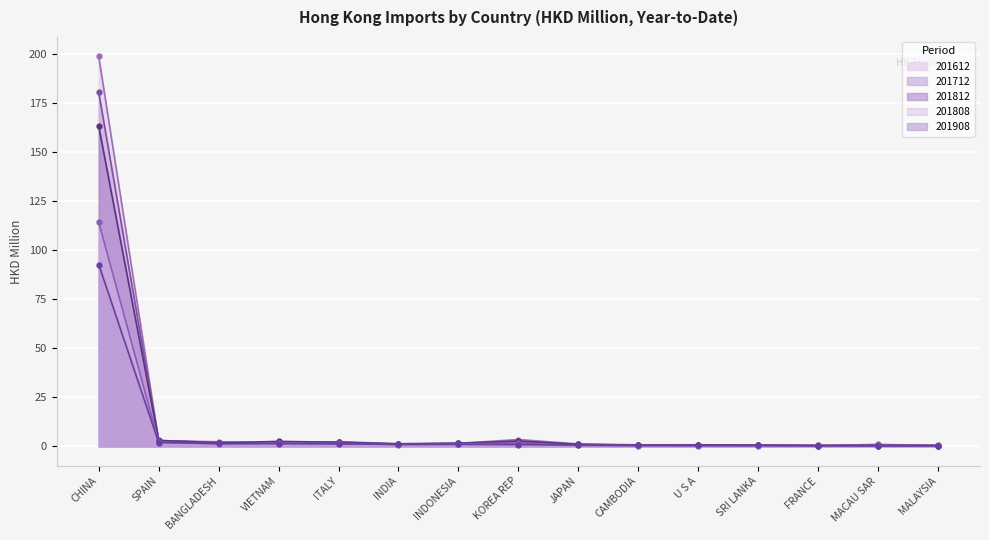

How many values in the 201712 series are below 1?

6